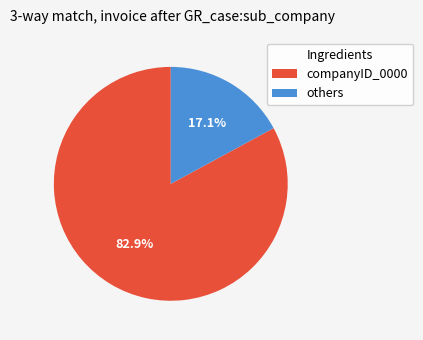

Does any single category account for the majority?

Yes